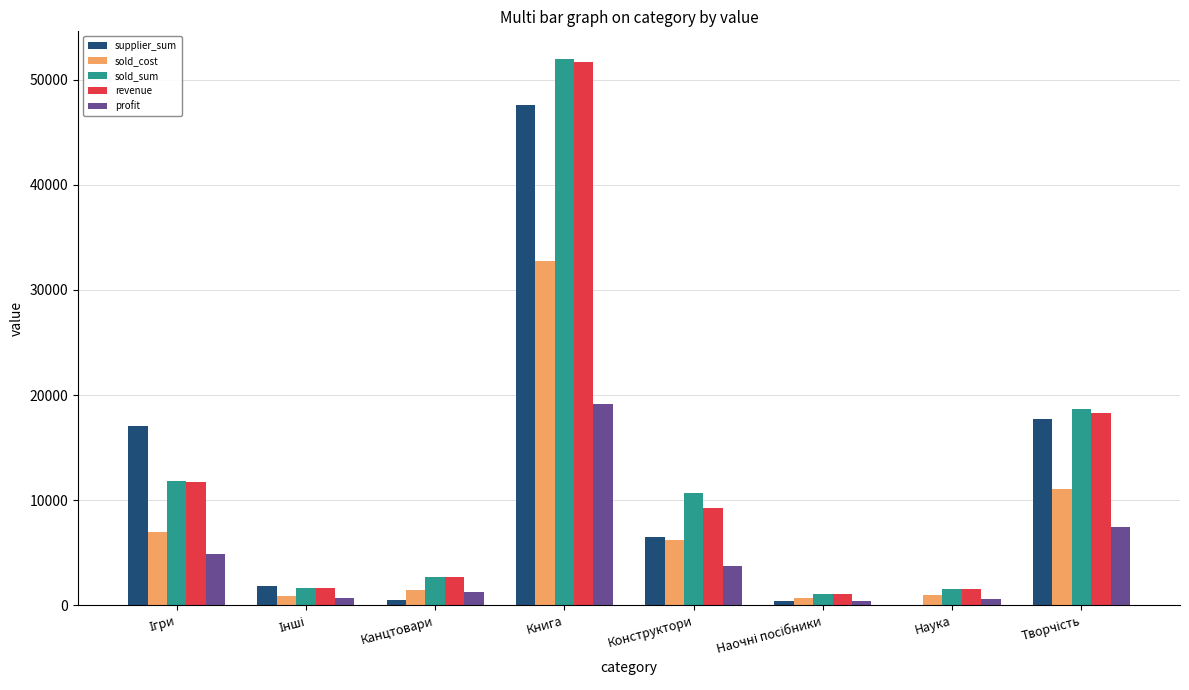

What is the maximum value for sold_sum?

51979.9